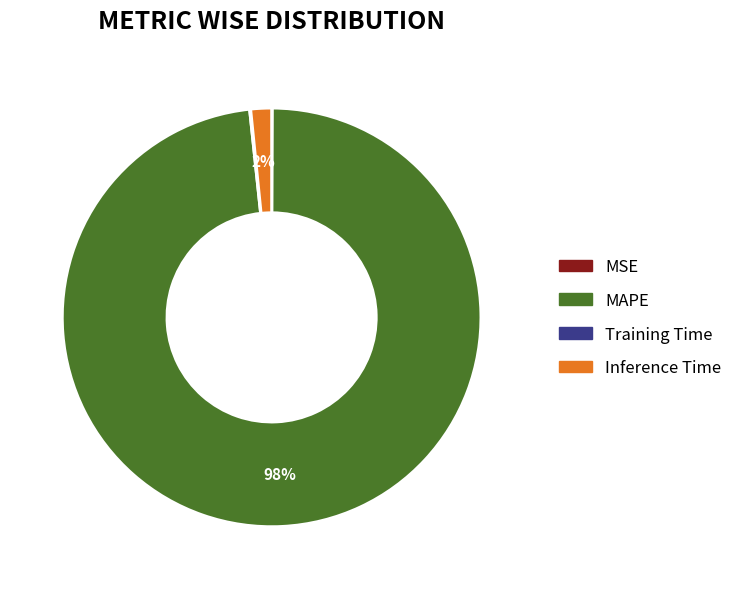

Does MAPE represent more than half of the total?

Yes